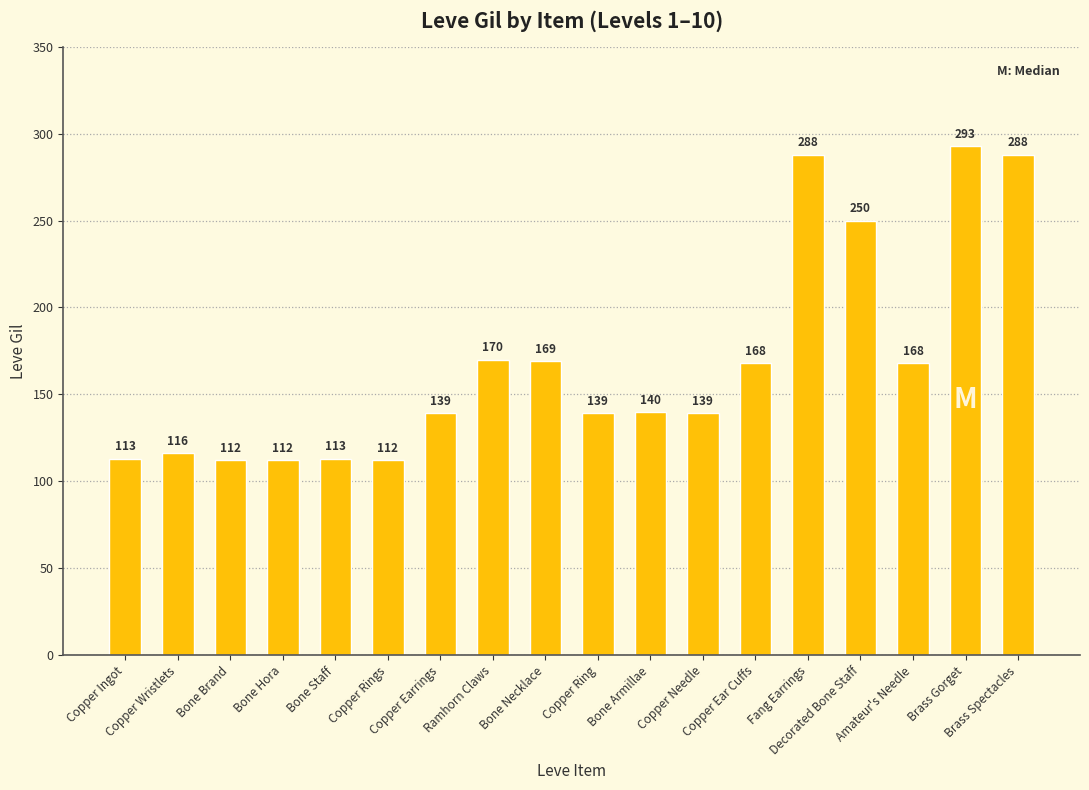

Does the chart contain stacked bars?

No